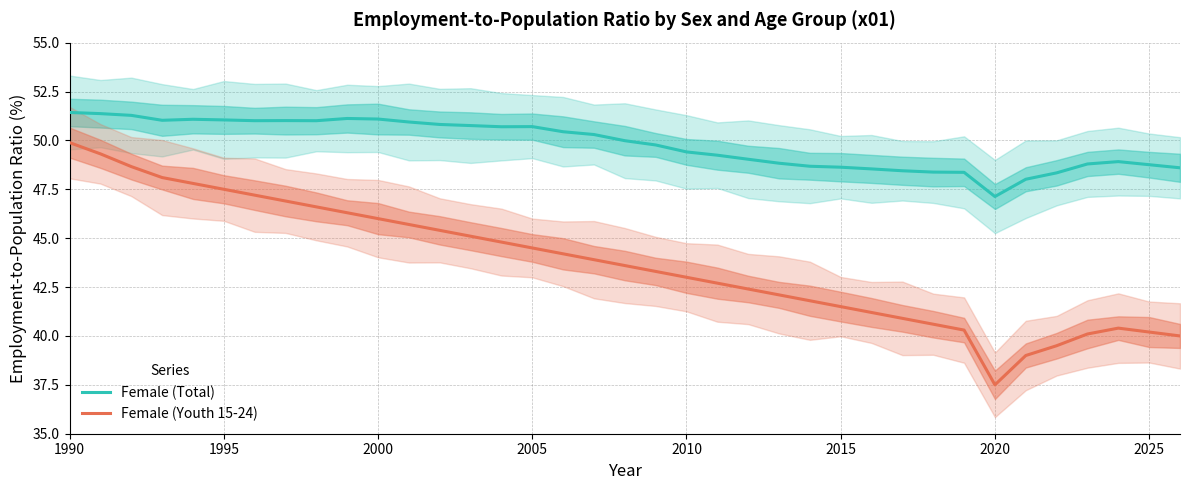

Is it true that Female (Youth 15-24) equals 27.0 at 2000?

False